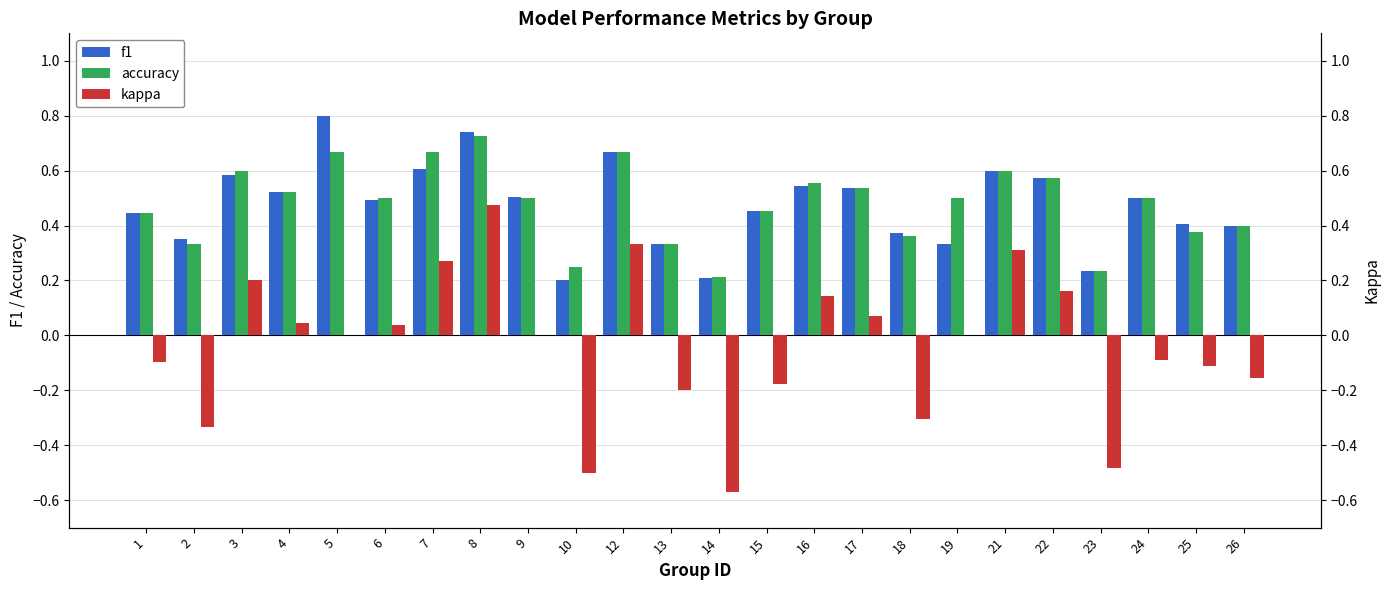

Reading left to right, extract all data points from this chart.

f1: 0.4	0.4	0.6	0.5	0.8	0.5	0.6	0.7	0.5	0.2	0.7	0.3	0.2	0.5	0.5	0.5	0.4	0.3	0.6	0.6	0.2	0.5	0.4	0.4
accuracy: 0.4	0.3	0.6	0.5	0.7	0.5	0.7	0.7	0.5	0.2	0.7	0.3	0.2	0.5	0.6	0.5	0.4	0.5	0.6	0.6	0.2	0.5	0.4	0.4
kappa: -0.1	-0.3	0.2	0.0	0.0	0.0	0.3	0.5	0.0	-0.5	0.3	-0.2	-0.6	-0.2	0.1	0.1	-0.3	0.0	0.3	0.2	-0.5	-0.1	-0.1	-0.2